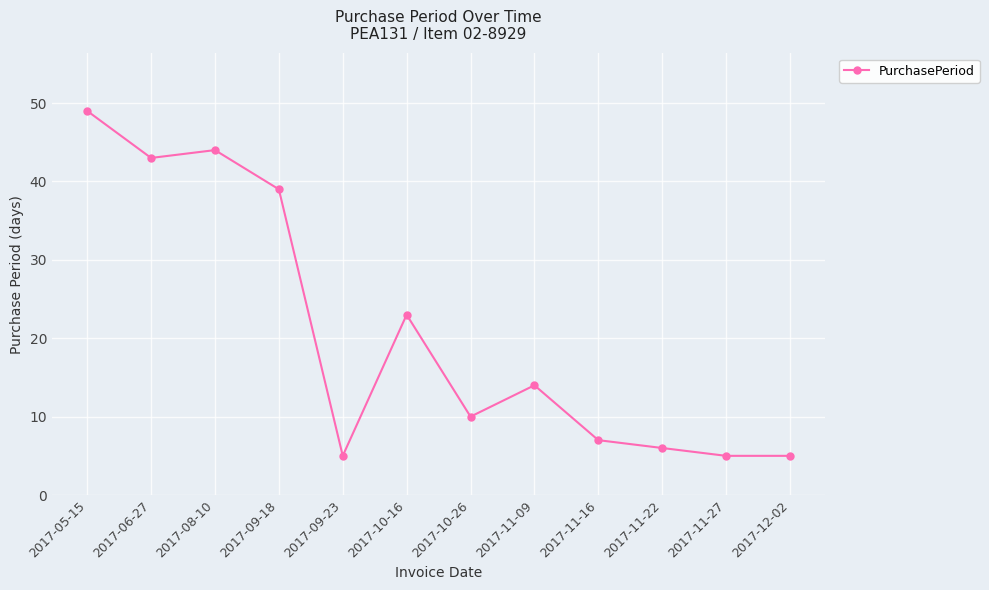

How many points are higher than both their immediate neighbors (excluding endpoints)?

3